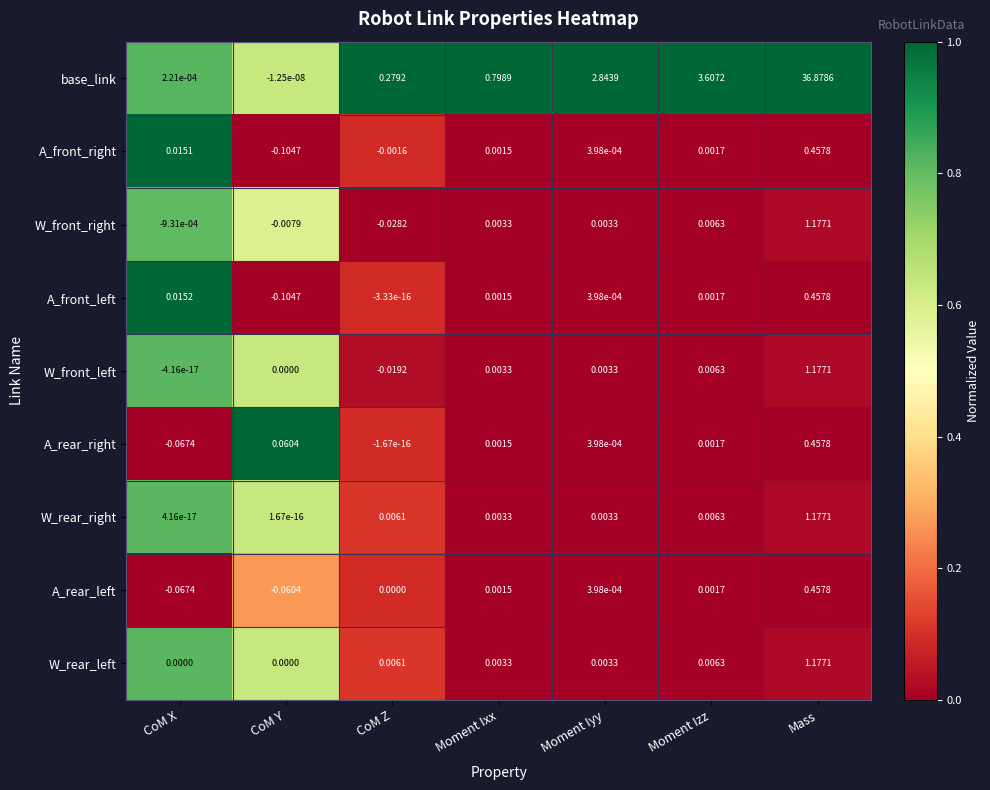

Which category has the highest value in the A_rear_left series?

Mass